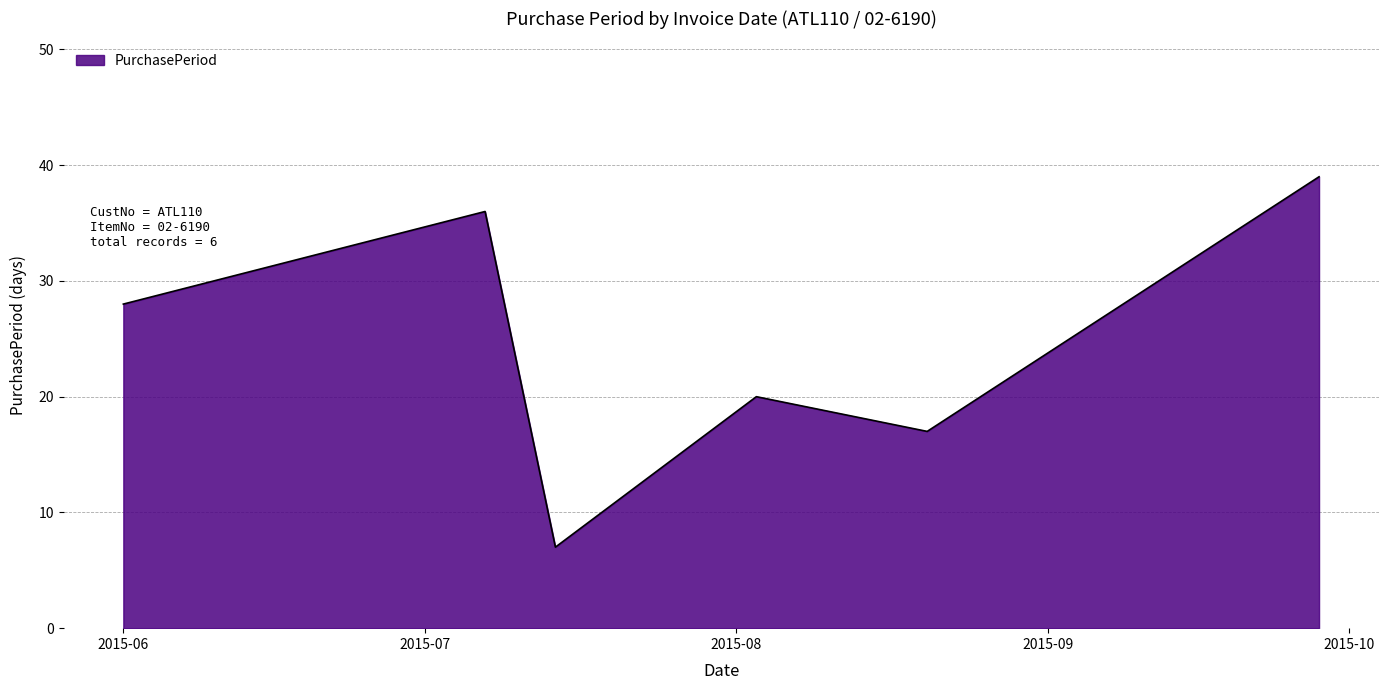

Count the number of data series in this chart.

1